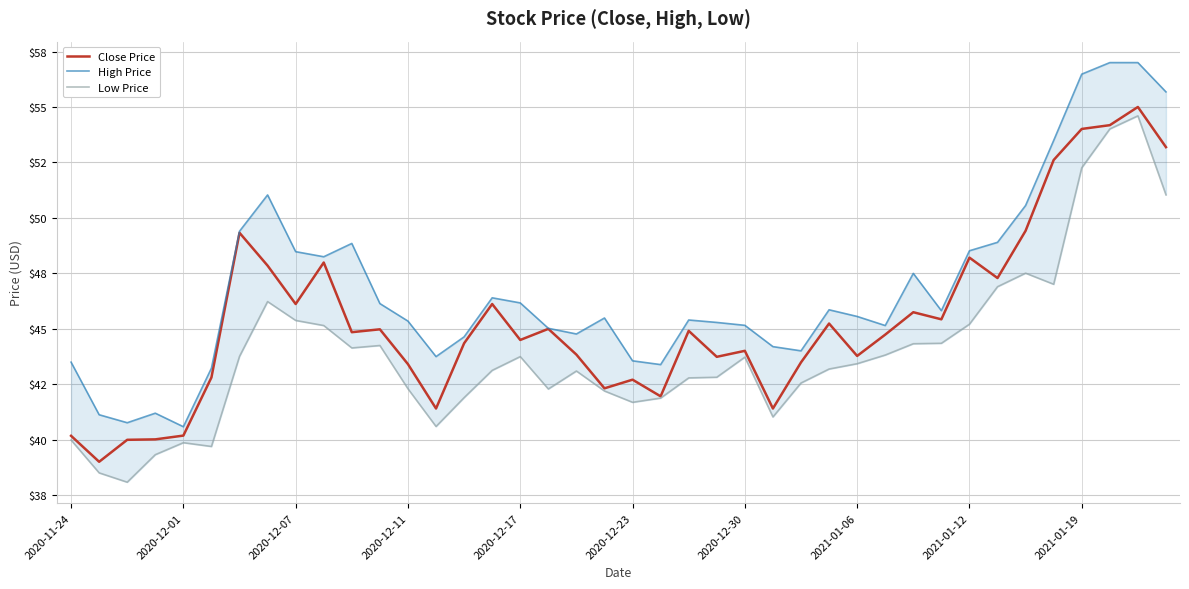

How many lines are shown in the chart?

3